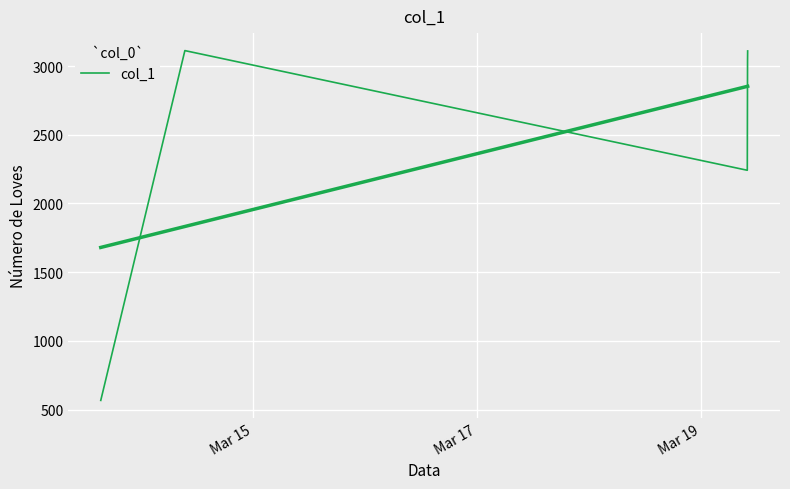

What is the minimum value shown in the chart?

566.7